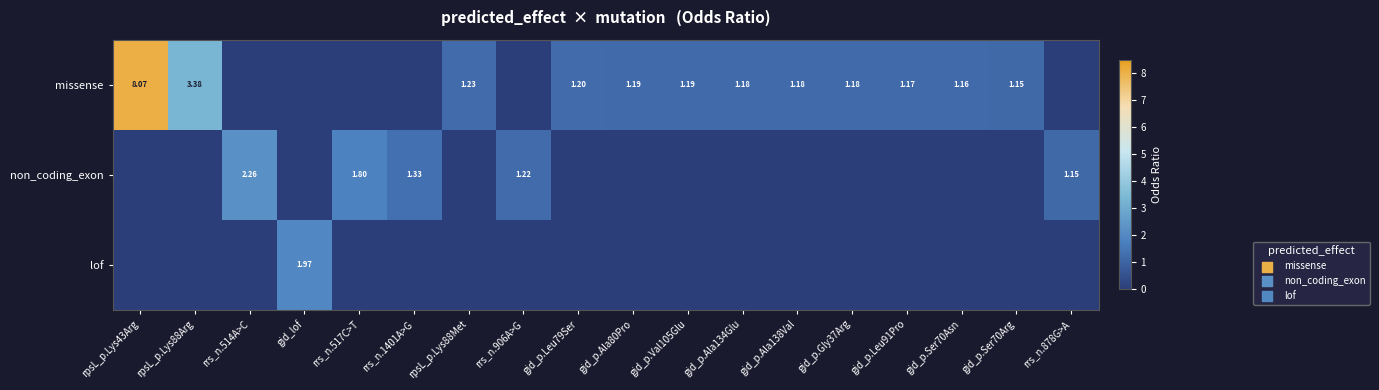

Is the value of lof at gid_p.Gly37Arg greater than the value of non_coding_exon at rrs_n.1401A>G?

No